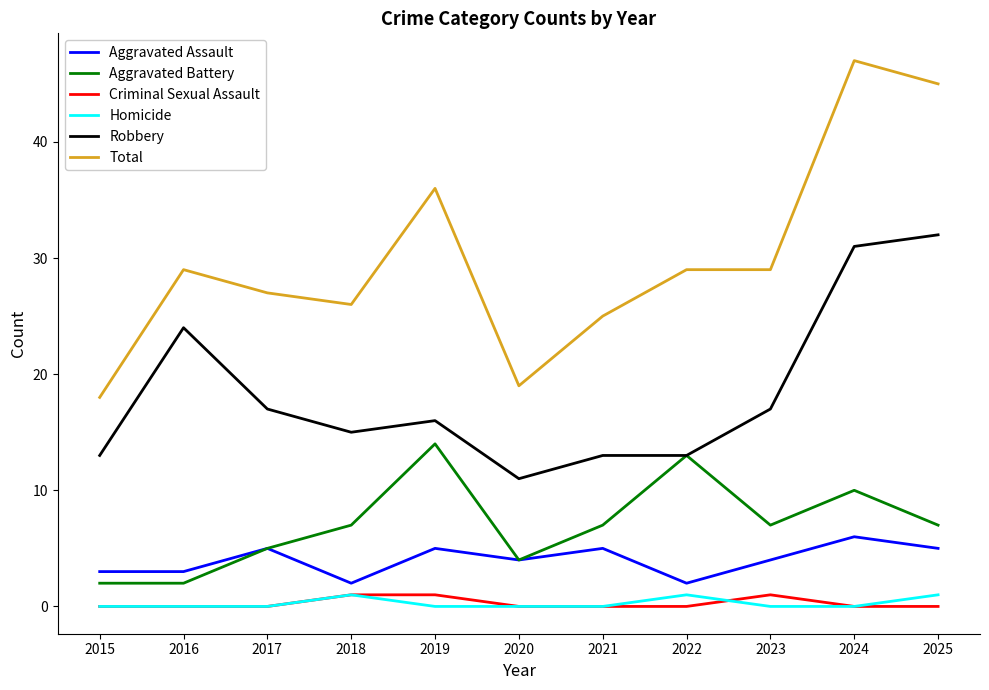

The value of Aggravated Assault at 2016 is 5. True or false?

False